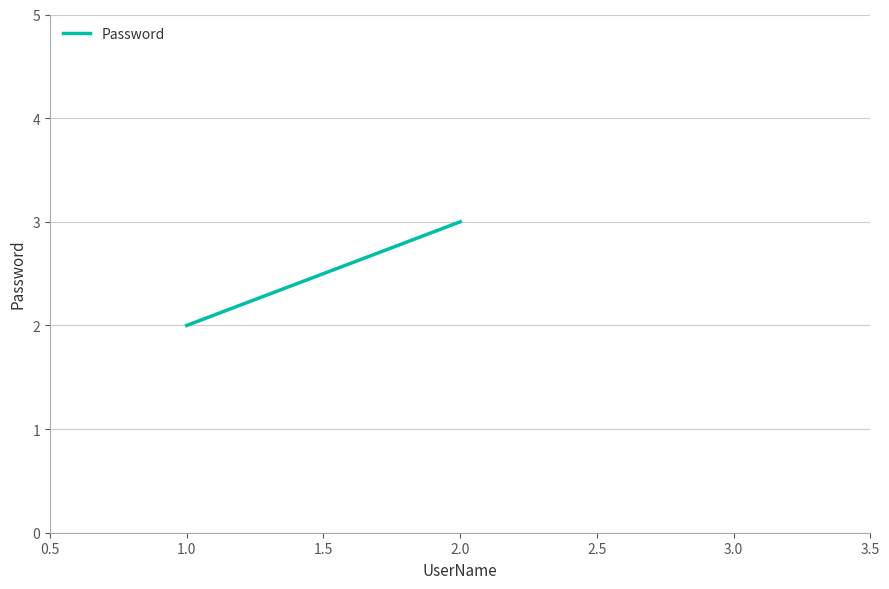

Between 1.0 and 1.5, which is larger?

1.0